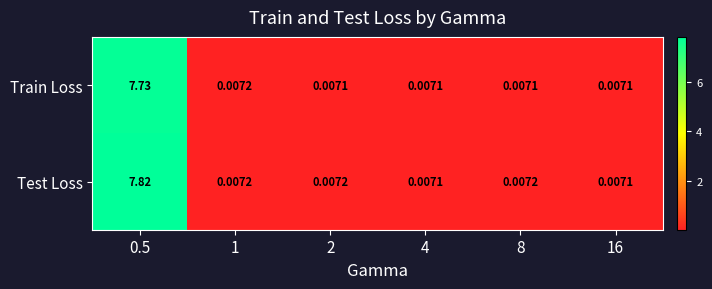

Is the value of Test Loss at 1 greater than the value of Train Loss at 8?

Yes